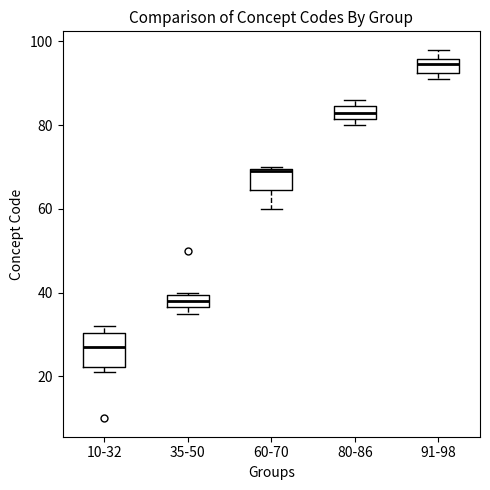

Which box has the highest median line?

91-98